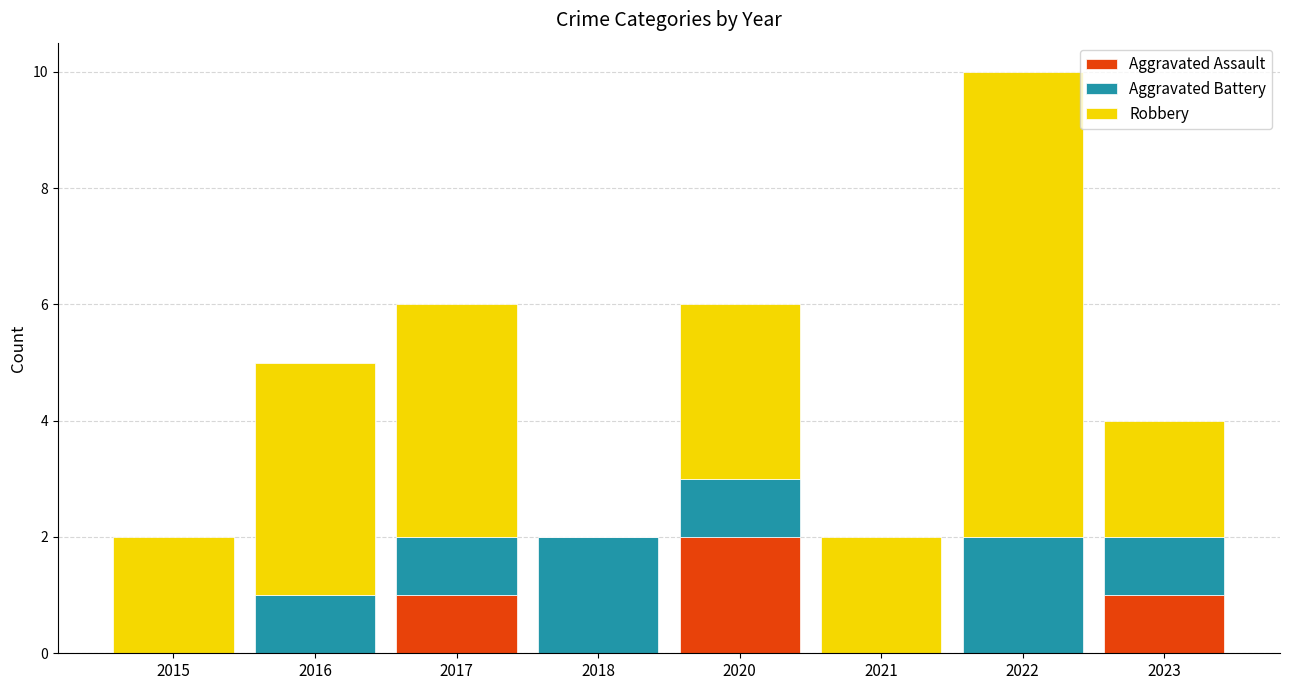

Is it true that Aggravated Assault equals 1 at 2023?

True